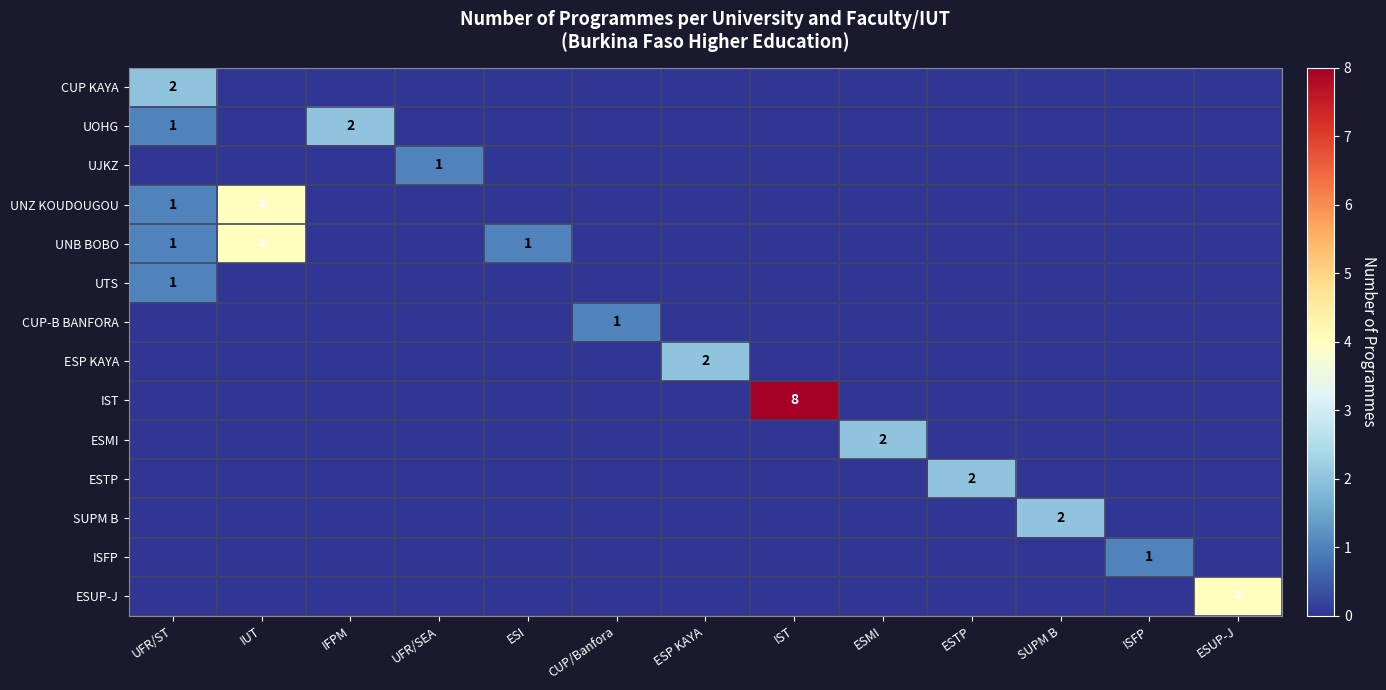

How many categories are shown in the chart?

13